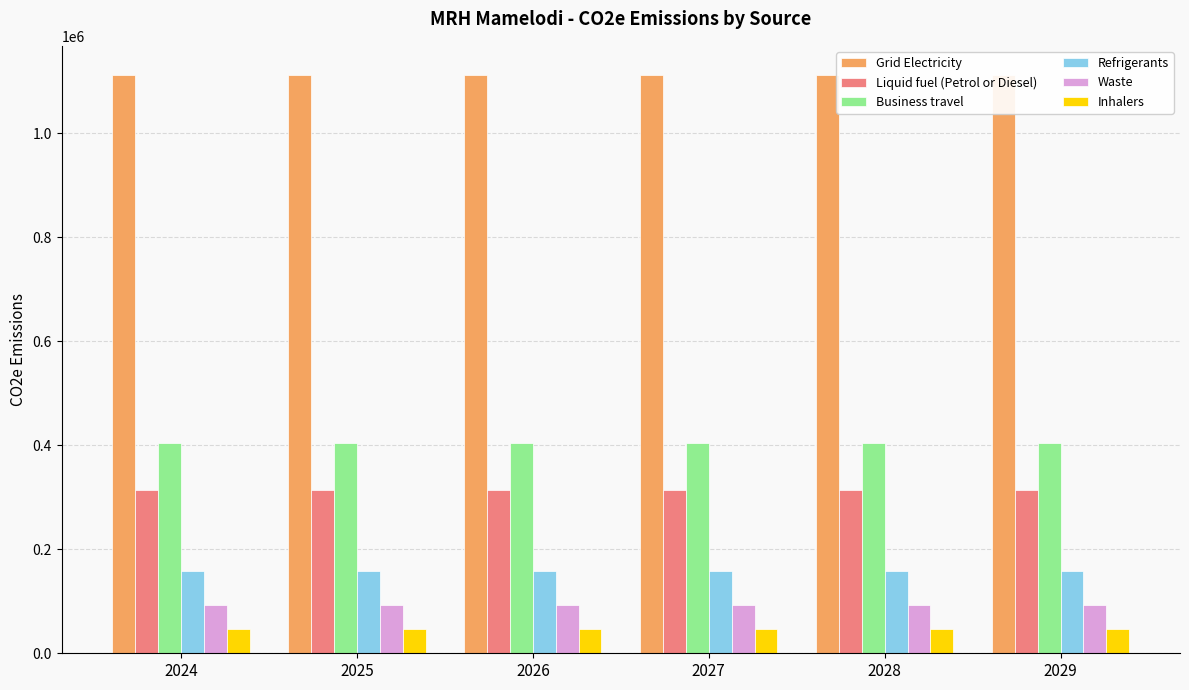

What is the value of the Refrigerants bar at the 1st from the left?

159163.2